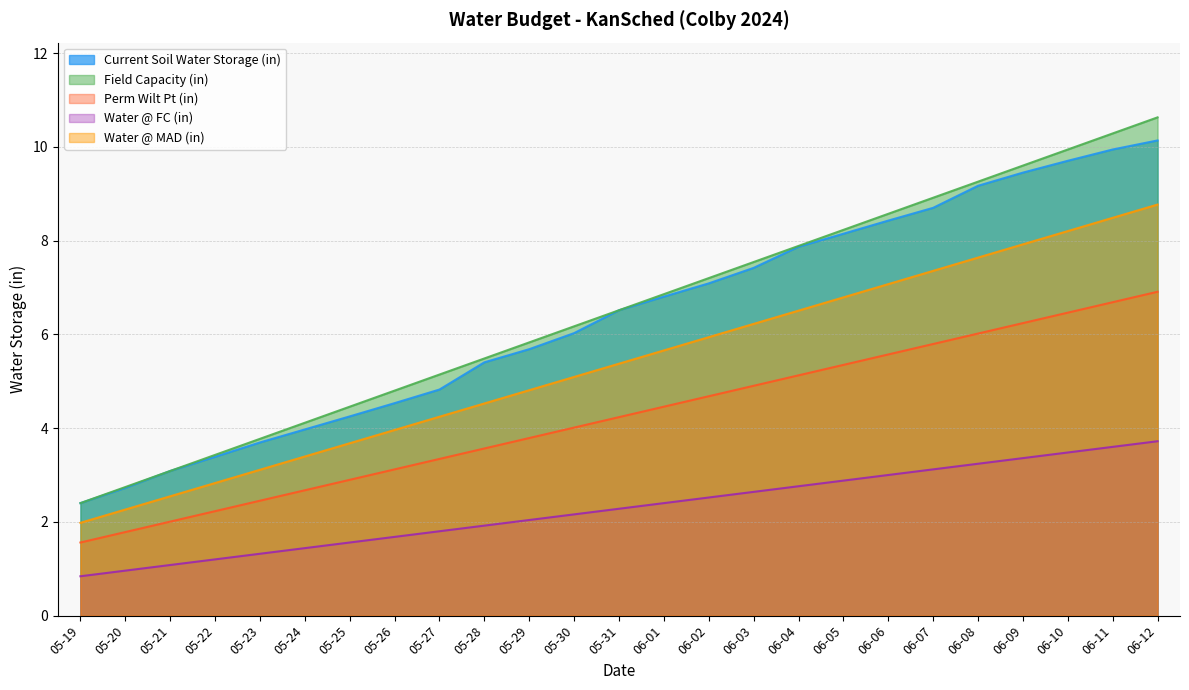

At which label is Water @ MAD (in) closest to 5?

05-30